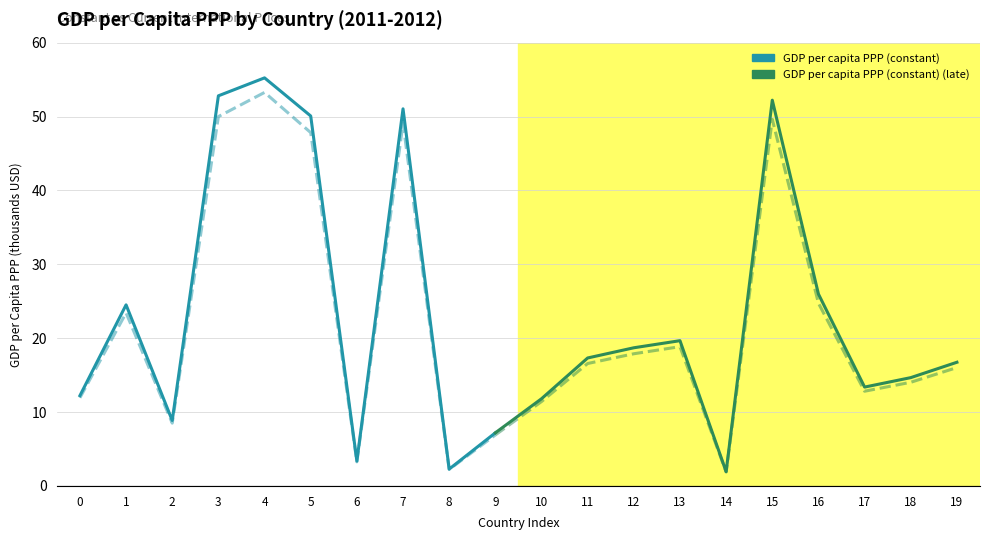

At which category is the sum across all series the highest?

4